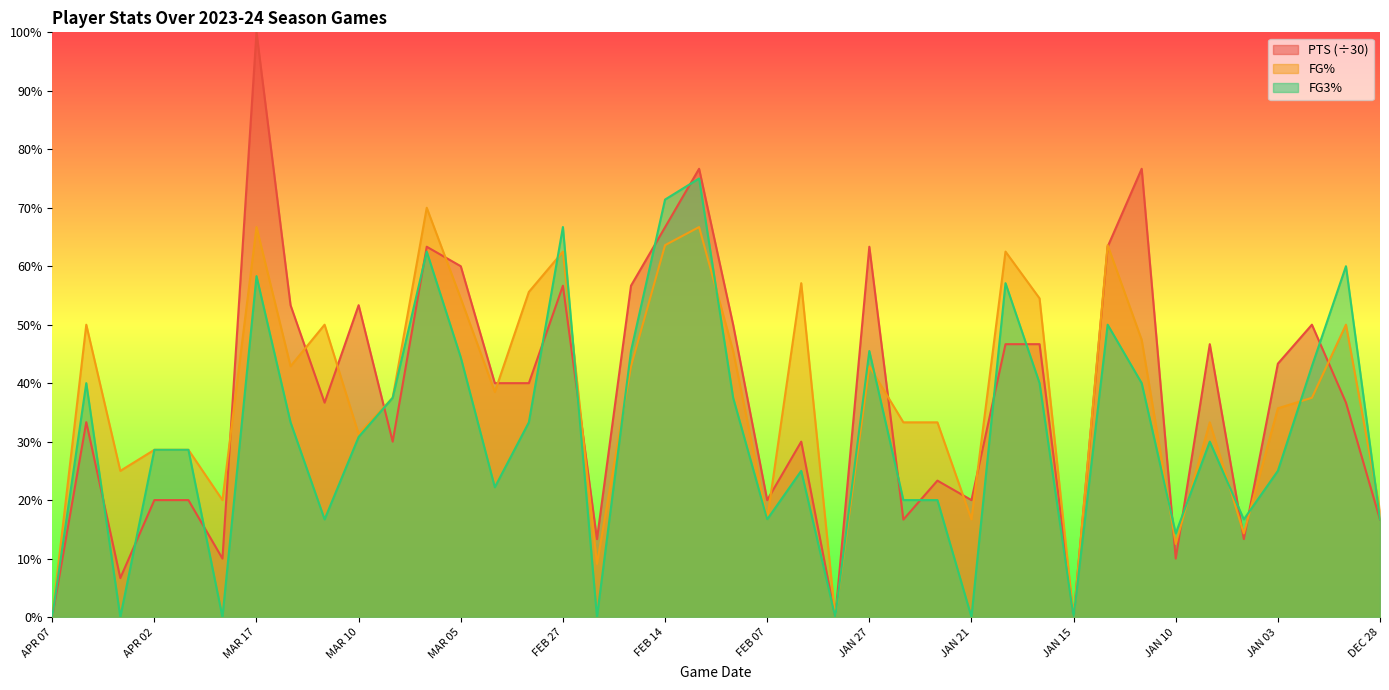

What is the difference between the FG3_PCT values at JAN 15 and MAR 02?

0.2